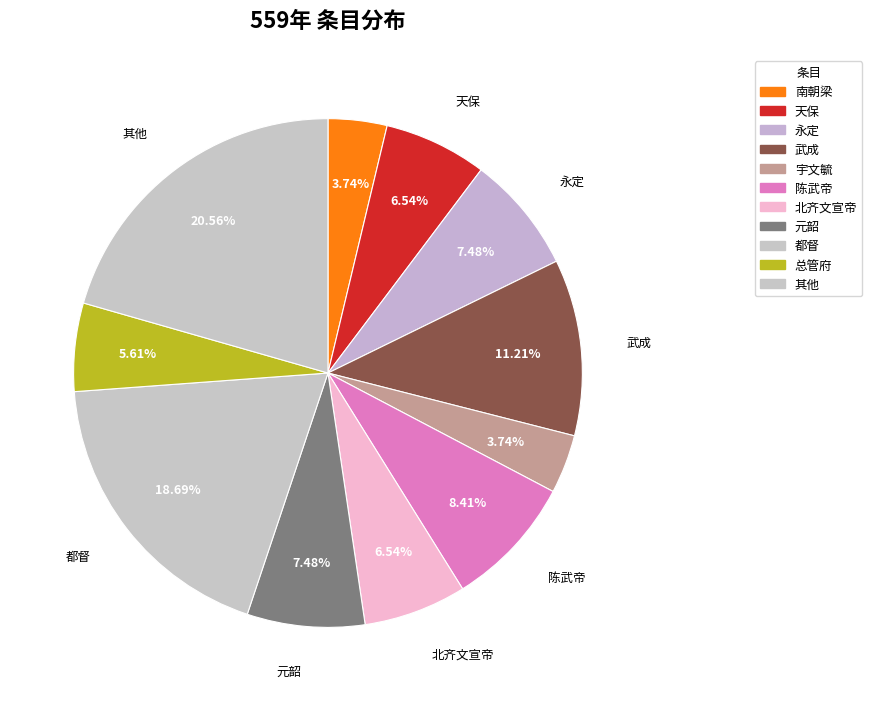

Count the number of slices in the pie.

11